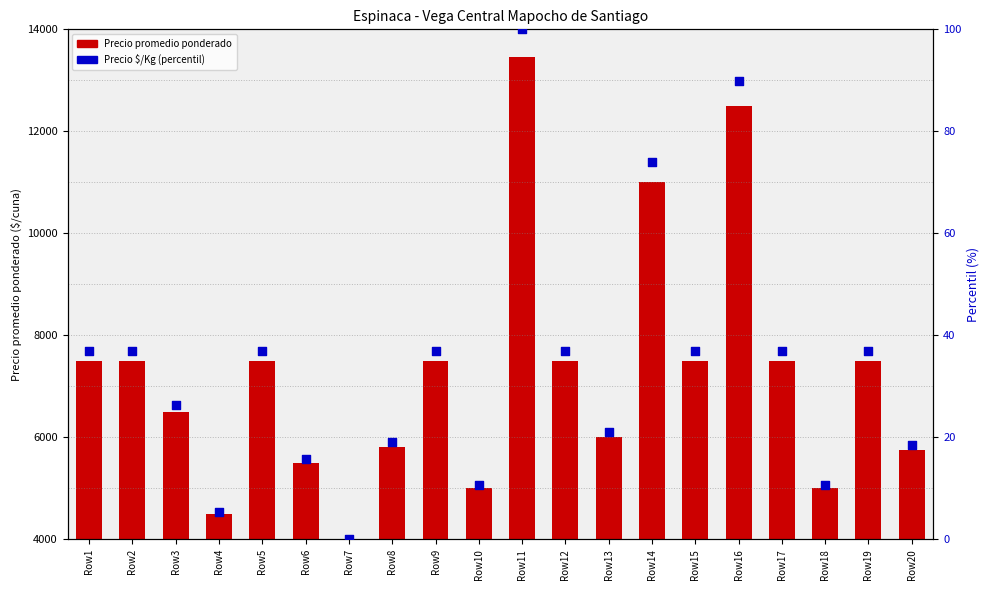

At which category is the sum across all series the highest?

Row11